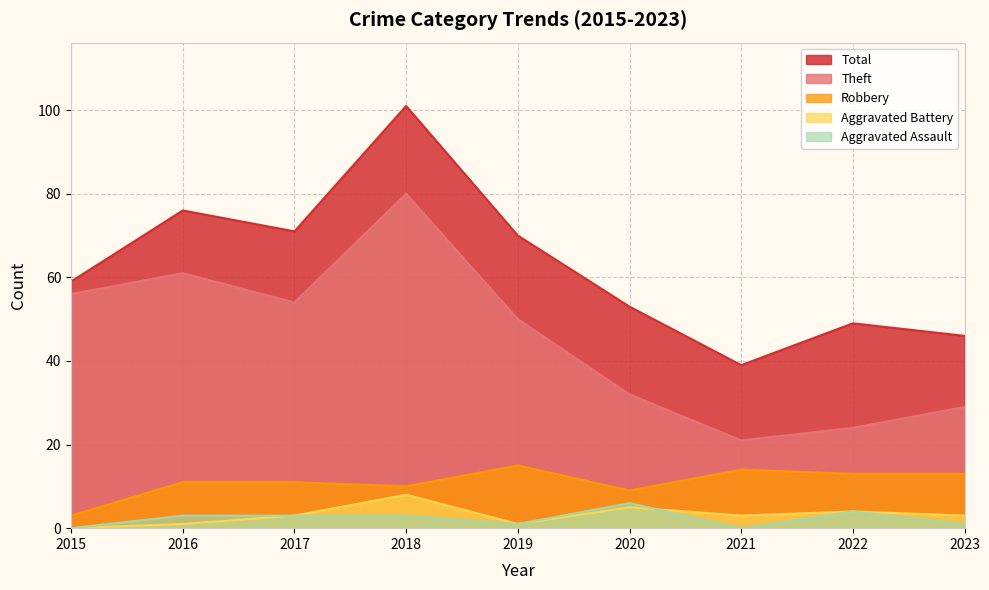

At which label is Aggravated Assault closest to 3?

2016